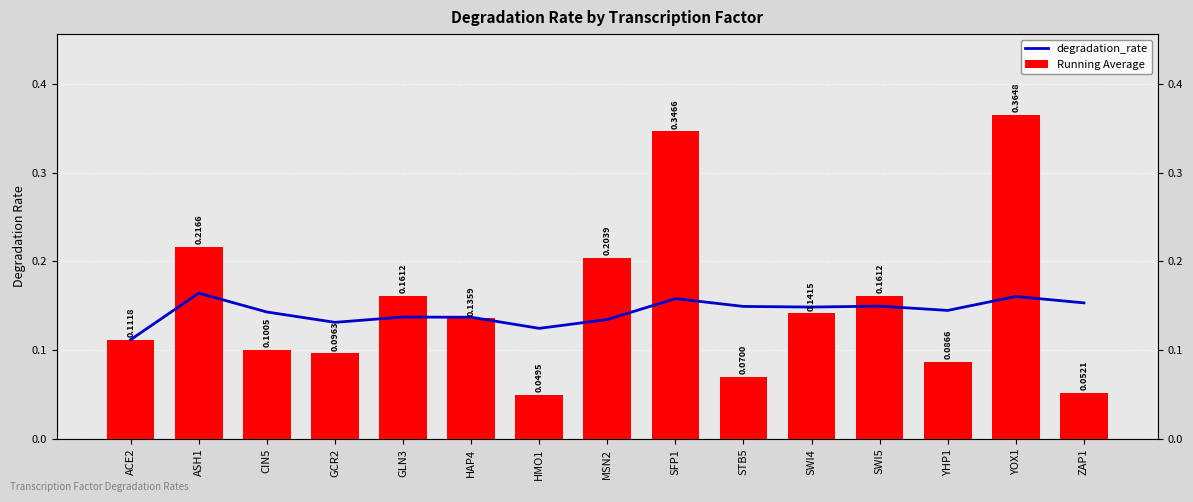

What is the greatest value displayed?

0.4